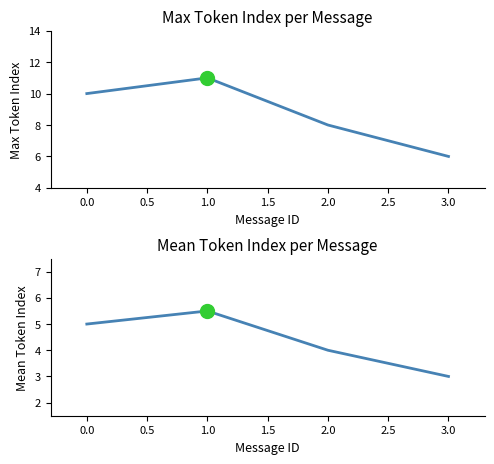

What is the approximate value of Mean Token Index per Message at −0.5?

5.0